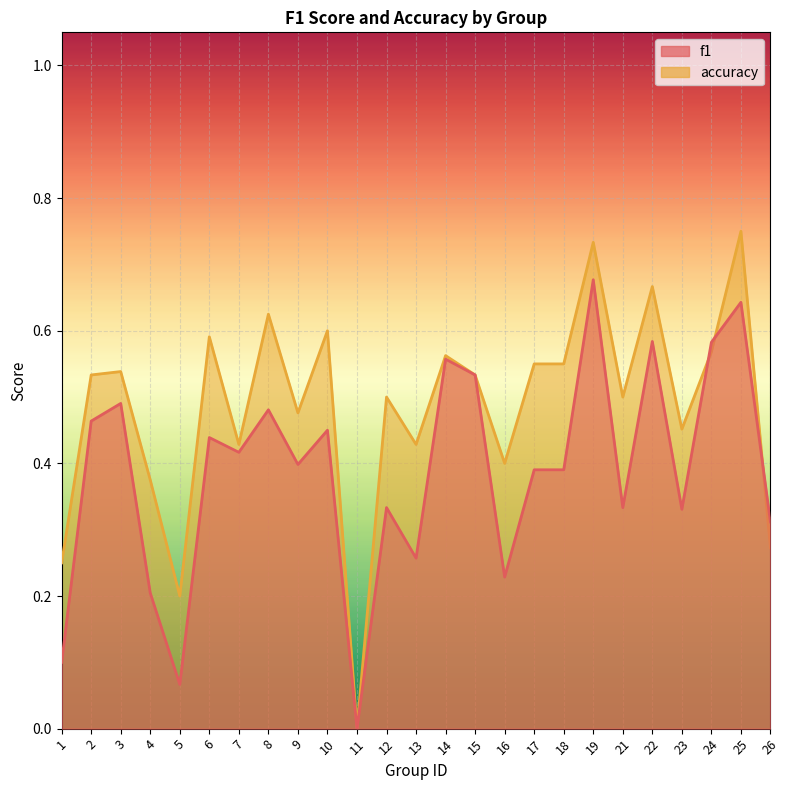

At which label does f1 reach its minimum?

11